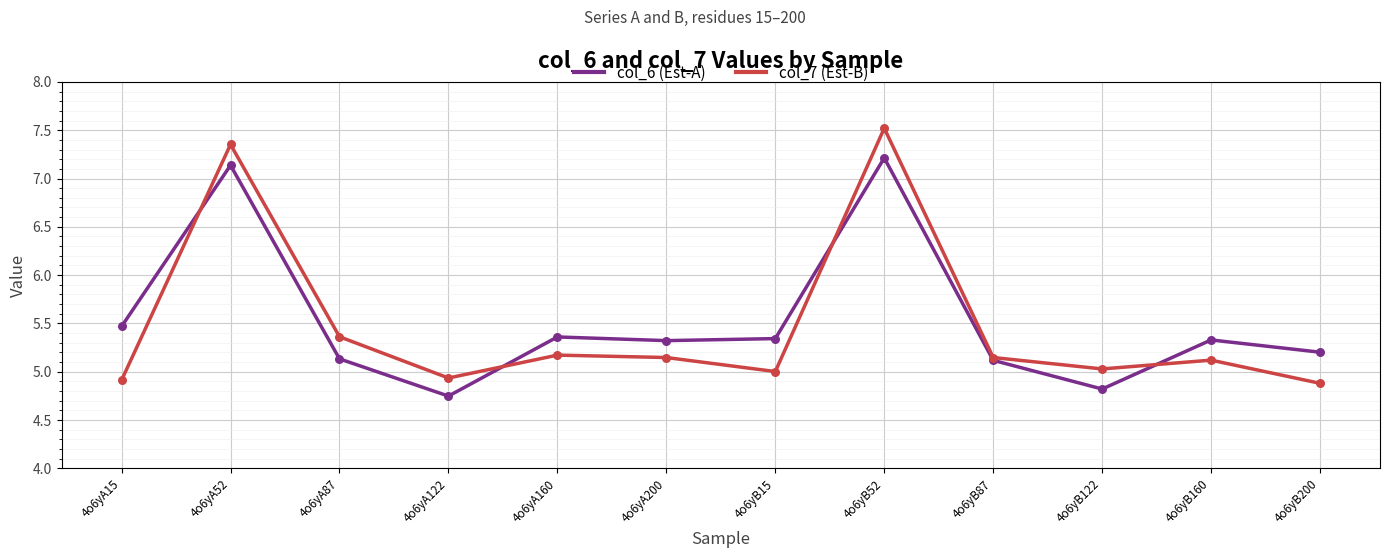

Which series has the largest range (max minus min)?

col_7 (Est-B)